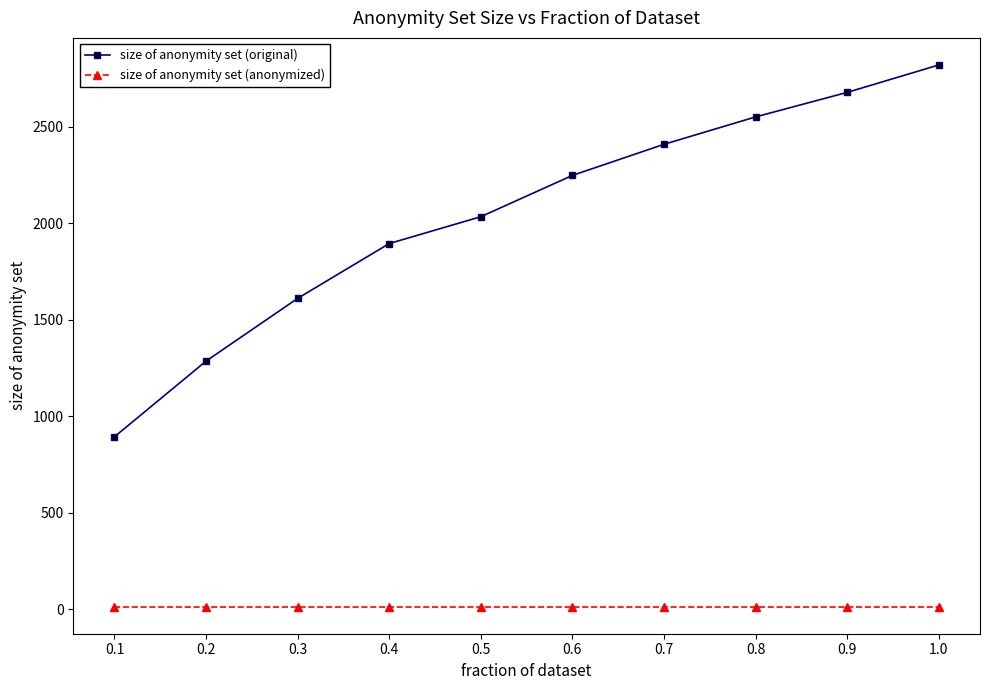

What are all the series names shown in the legend?

size of anonymity set (original), size of anonymity set (anonymized)